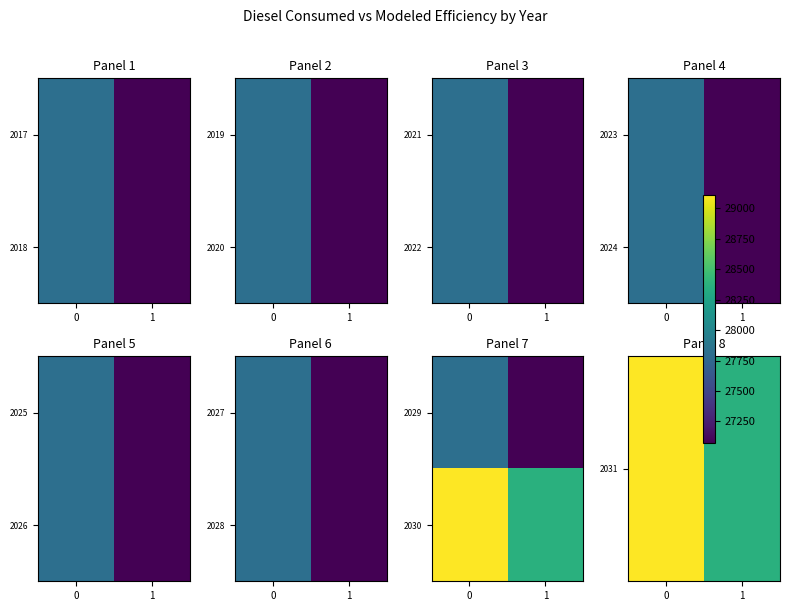

What is the difference between the 2031 values at 0 and 1?

744.0